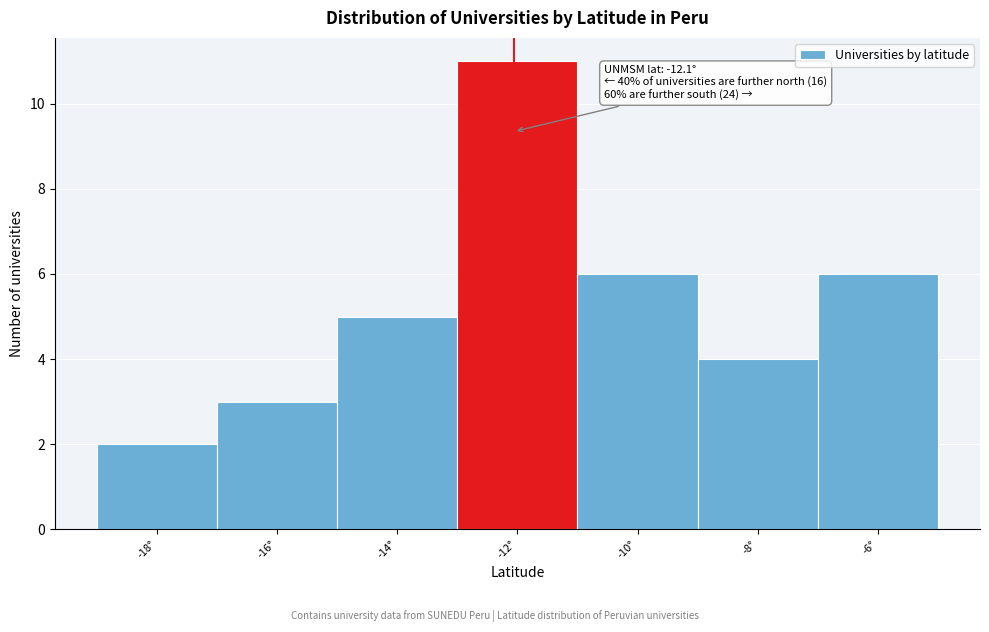

Which range on the x-axis has the tallest bar?

-13 to -11